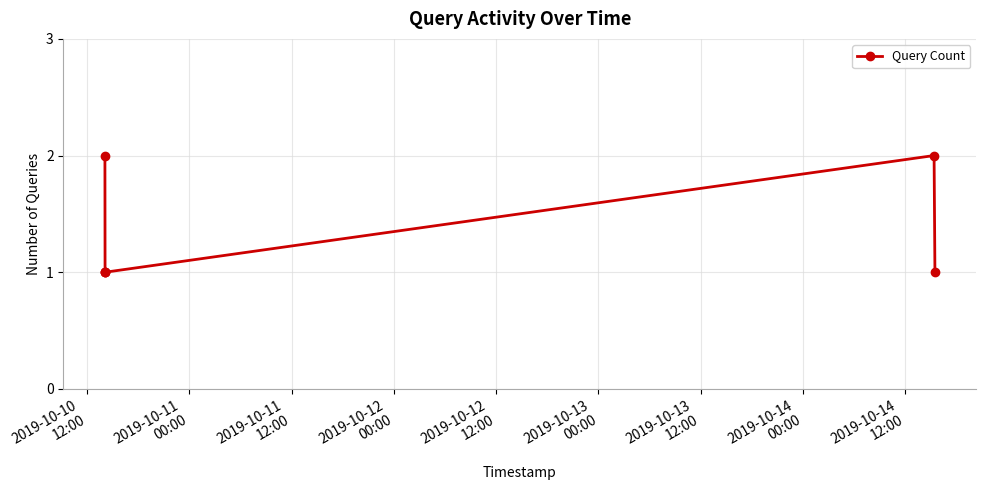

What is the sum of all values?

8